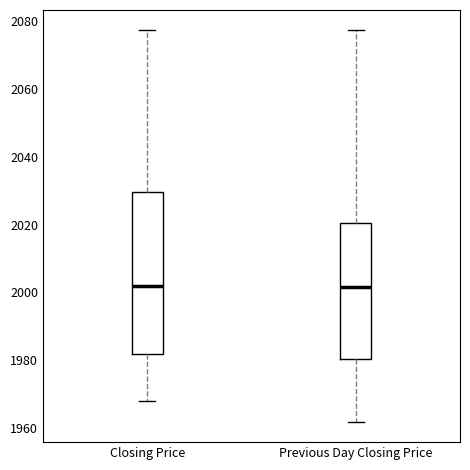

Where is the upper edge of the box for Previous Day Closing Price on the y-axis? The values are not printed on the chart, so give them approximately, as read against the axis.

2020